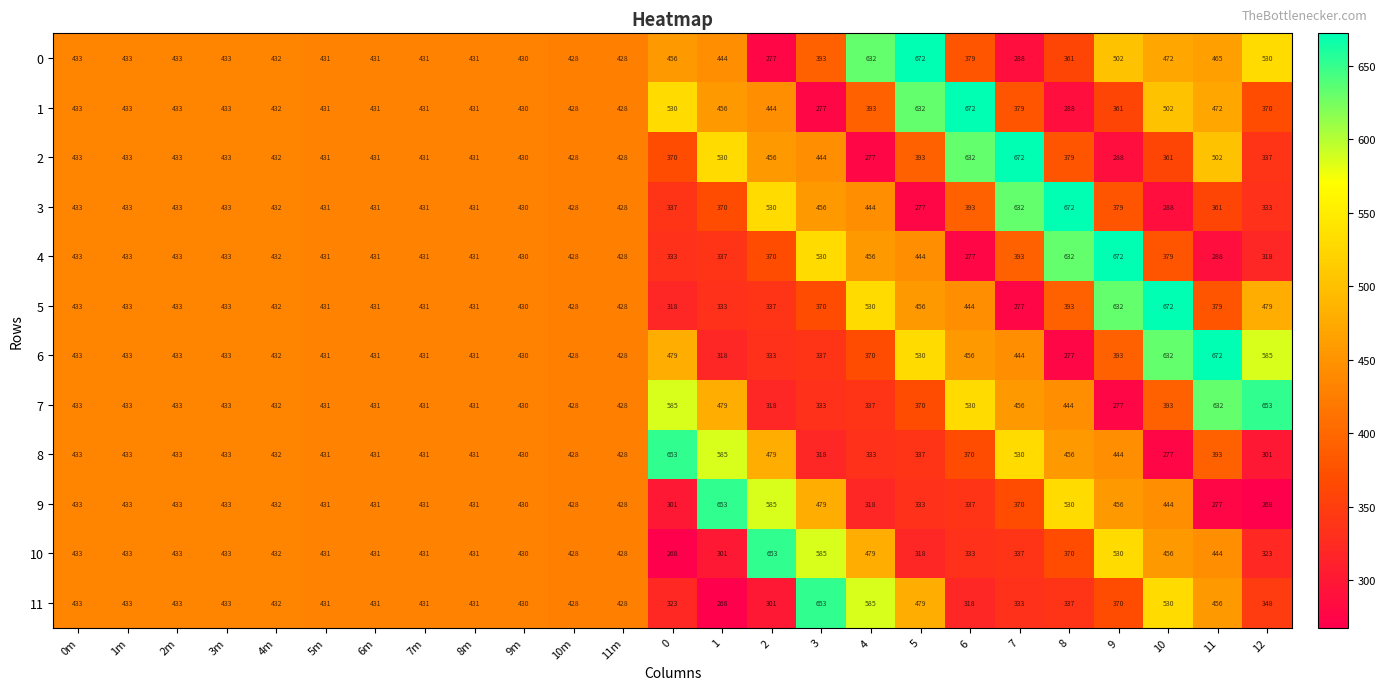

At how many categories does at least one series exceed 630?

13